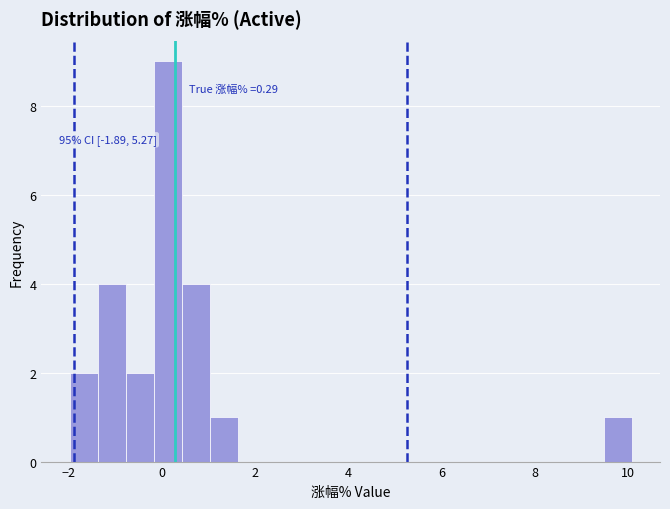

Read against the x-axis, roughly where is the centre of the tallest bar?

0.2